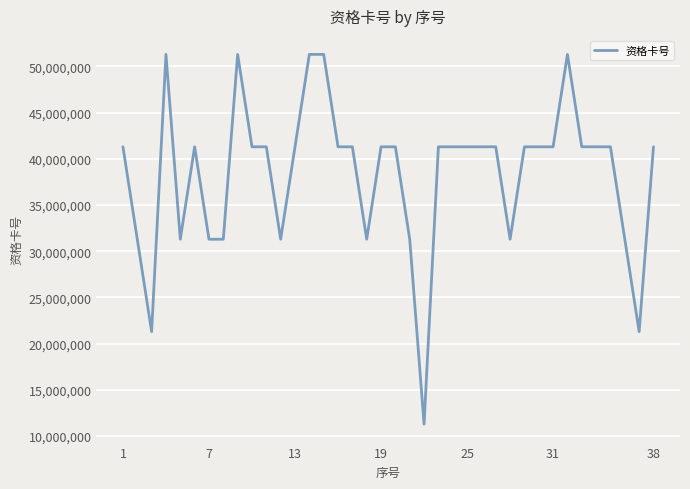

What is the difference between the maximum and minimum values?

39999599